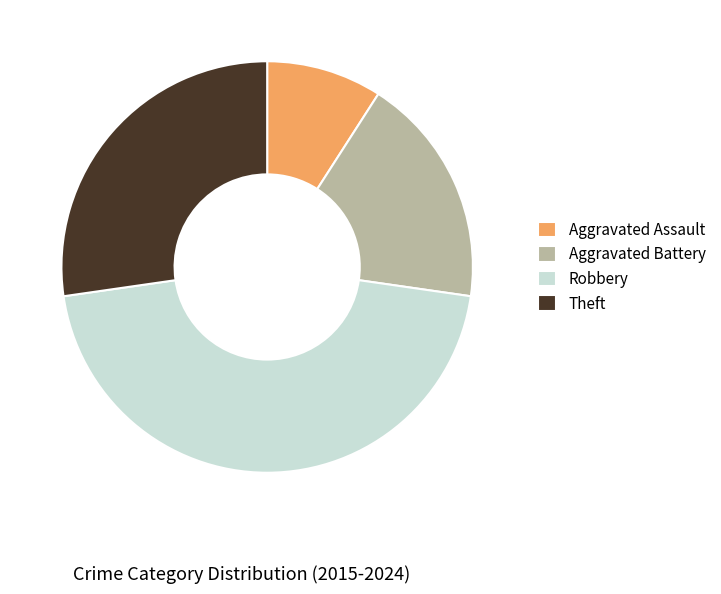

What is the ratio of the value at Robbery to the value at Theft?

1.7